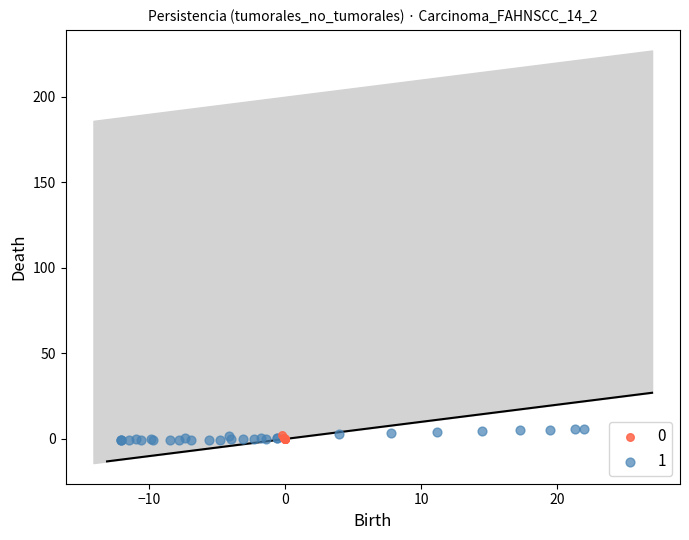

Which series reaches the maximum Y coordinate?

1